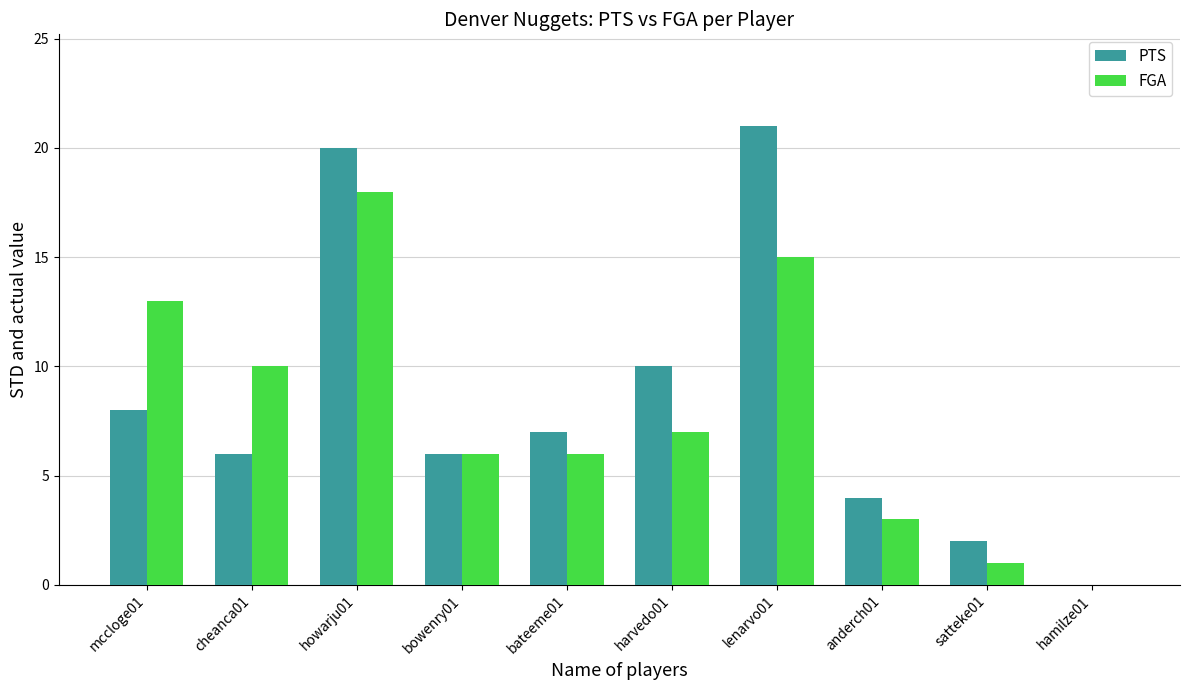

Is the value of PTS at mccloge01 greater than the value of FGA at satteke01?

Yes